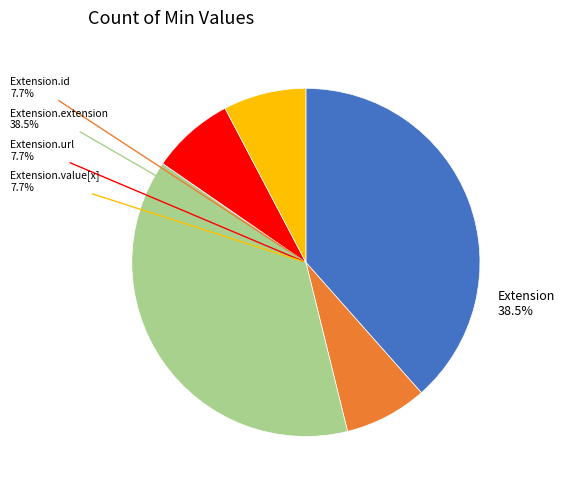

How many segments does this pie chart have?

5